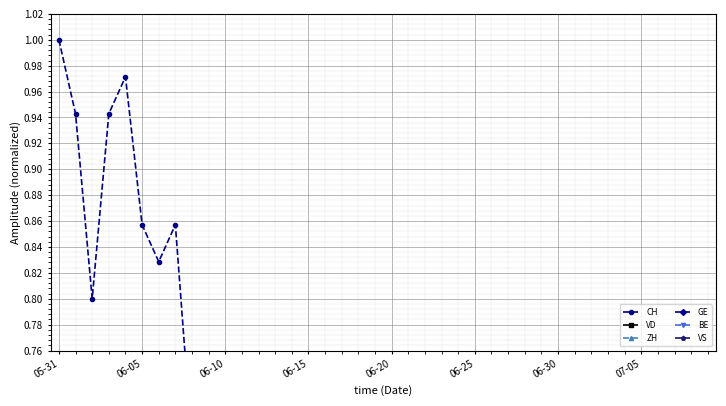

How many times do GE and ZH cross each other?

5